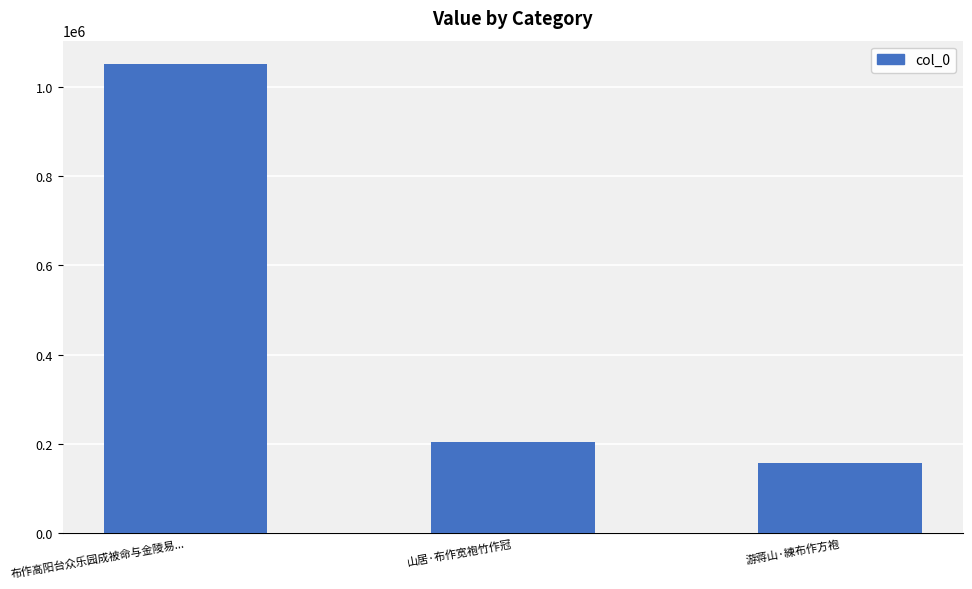

Reading left to right, transcribe all the data shown in this chart.

布作高阳台众乐园成被命与金陵易...=1051289	山居·布作宽袍竹作冠=203685	游蒋山·練布作方袍=157110